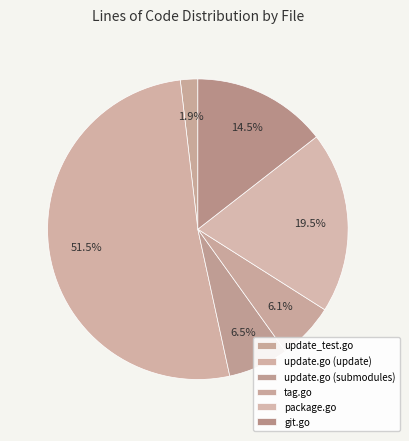

What percentage do git.go and update.go (submodules) together represent?

21.0%